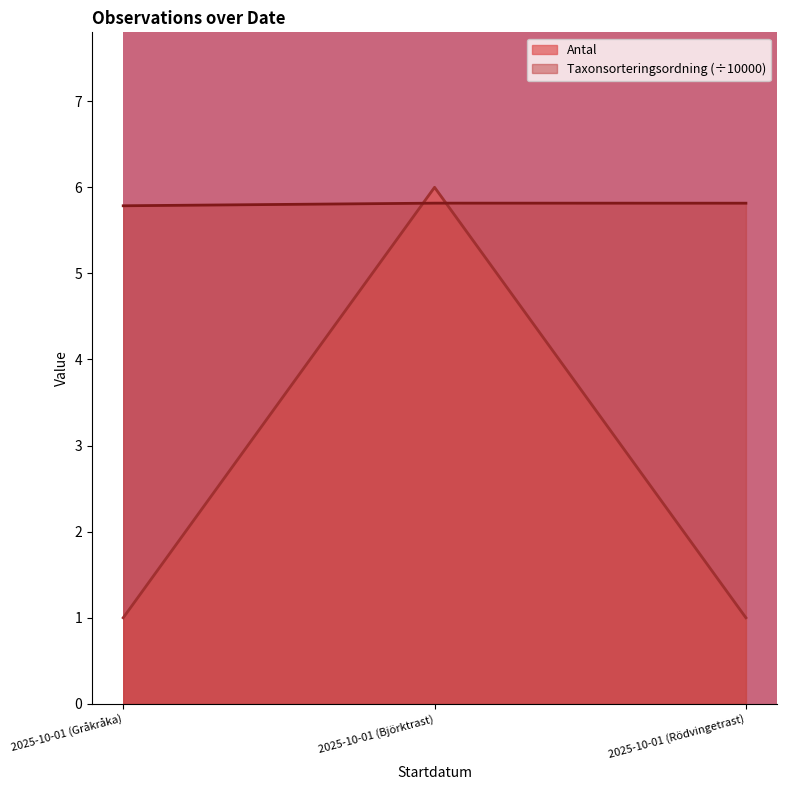

Which series changed the most between 2025-10-01 (Gråkråka) and 2025-10-01 (Rödvingetrast)?

Taxonsorteringsordning